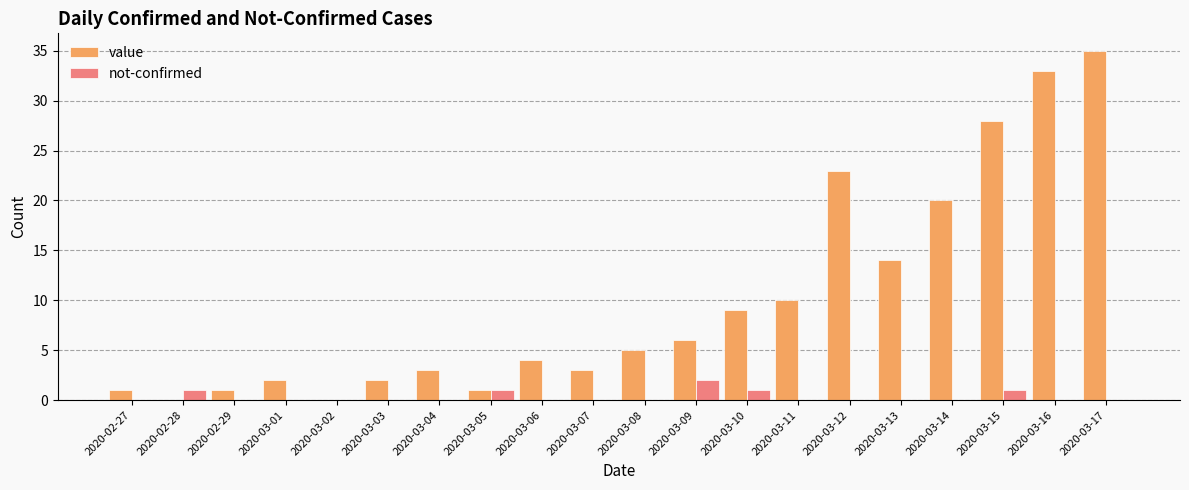

Reading left to right, list all the values displayed in this chart.

value: 2020-02-27=1	2020-02-28=0	2020-02-29=1	2020-03-01=2	2020-03-02=0	2020-03-03=2	2020-03-04=3	2020-03-05=1	2020-03-06=4	2020-03-07=3	2020-03-08=5	2020-03-09=6	2020-03-10=9	2020-03-11=10	2020-03-12=23	2020-03-13=14	2020-03-14=20	2020-03-15=28	2020-03-16=33	2020-03-17=35
not-confirmed: 2020-02-27=0	2020-02-28=1	2020-02-29=0	2020-03-01=0	2020-03-02=0	2020-03-03=0	2020-03-04=0	2020-03-05=1	2020-03-06=0	2020-03-07=0	2020-03-08=0	2020-03-09=2	2020-03-10=1	2020-03-11=0	2020-03-12=0	2020-03-13=0	2020-03-14=0	2020-03-15=1	2020-03-16=0	2020-03-17=0